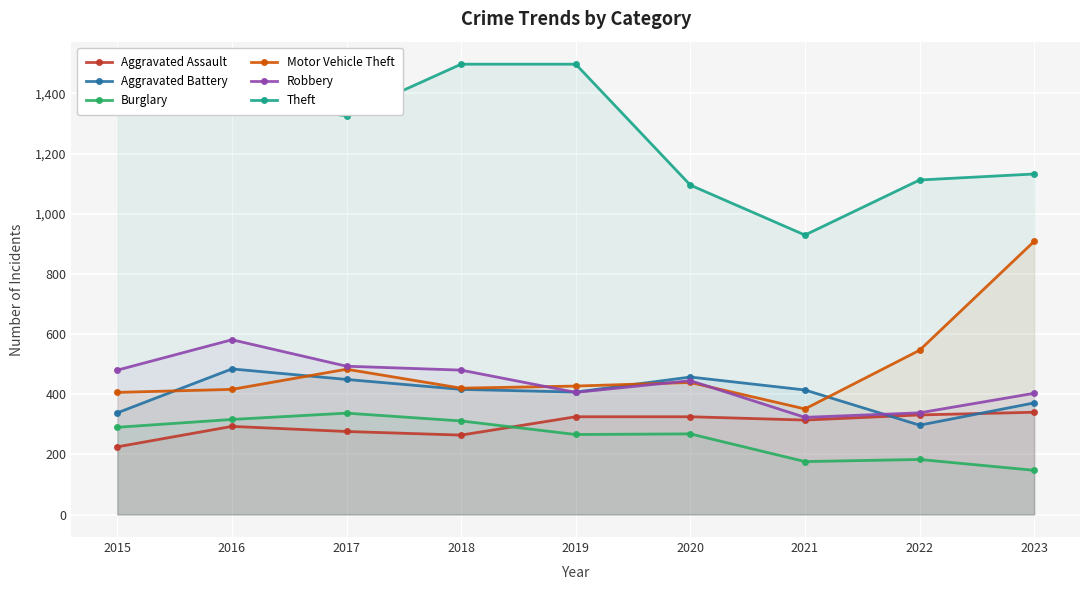

Between 2019 and 2023, which series saw the biggest shift?

Motor Vehicle Theft